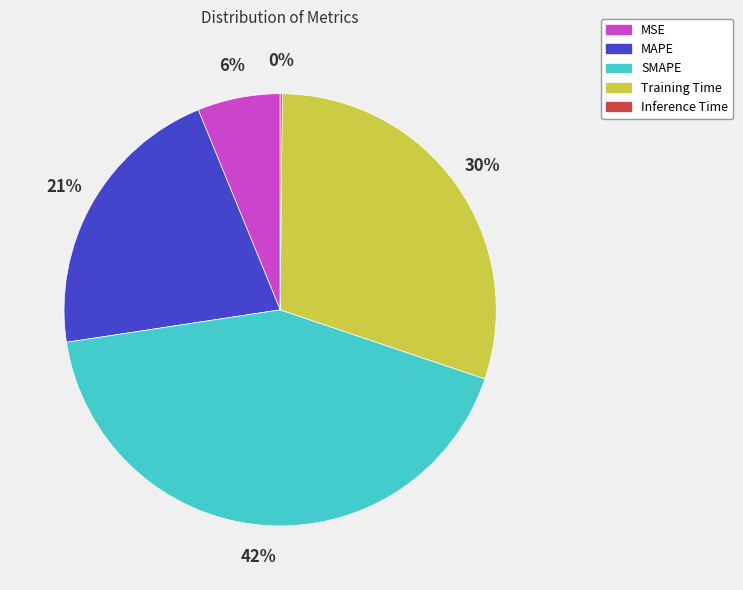

Is SMAPE the majority of the pie?

No